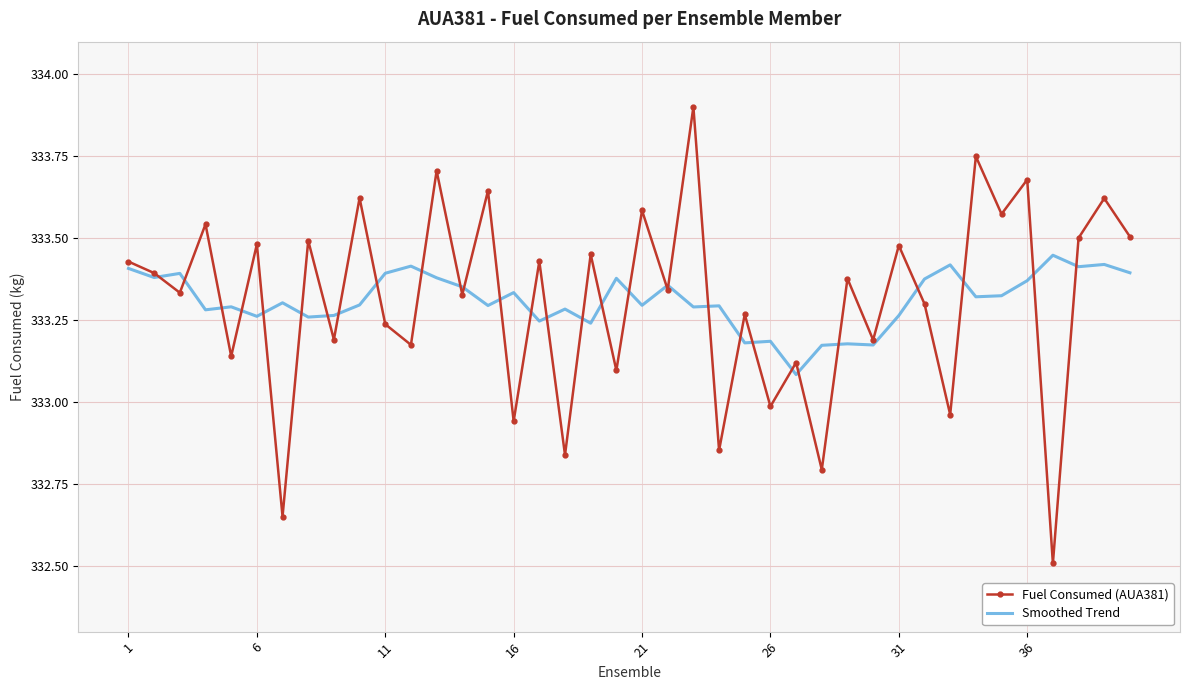

In Smoothed Trend, how many points are lower than both neighbors (excluding endpoints)?

14